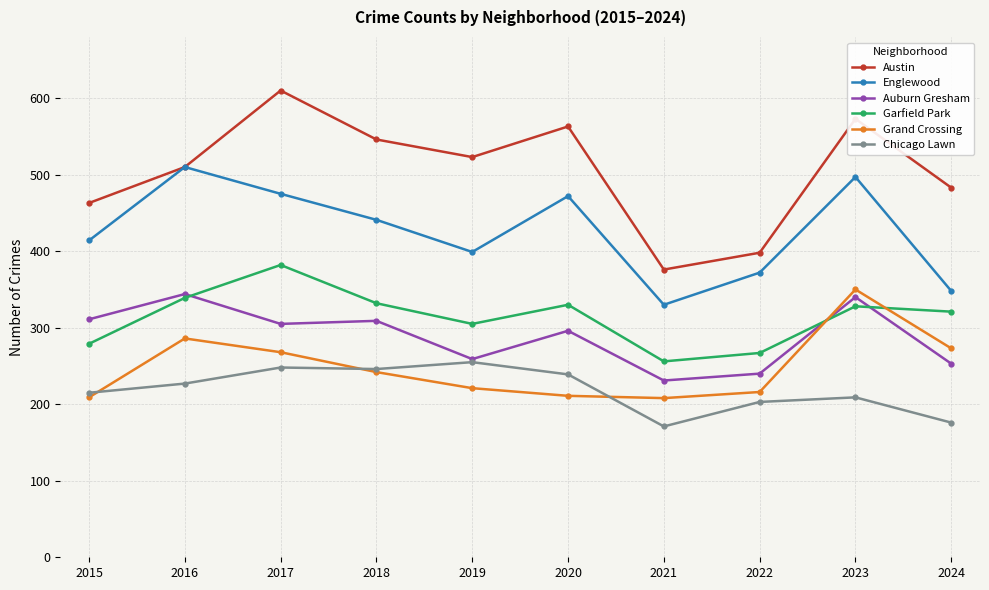

What is the total value across all series at 2016?

2216